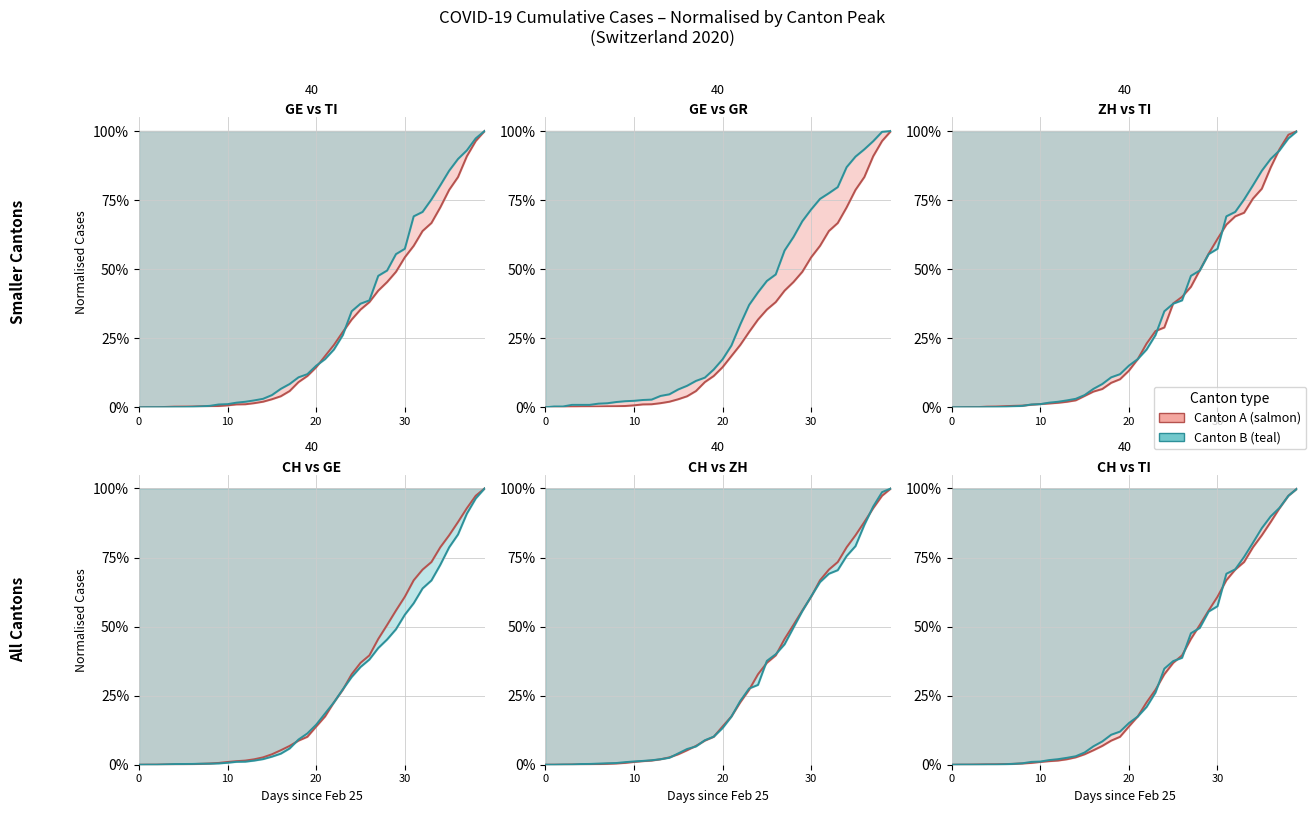

The CH line series shows 0.5 at 28. True or false?

True